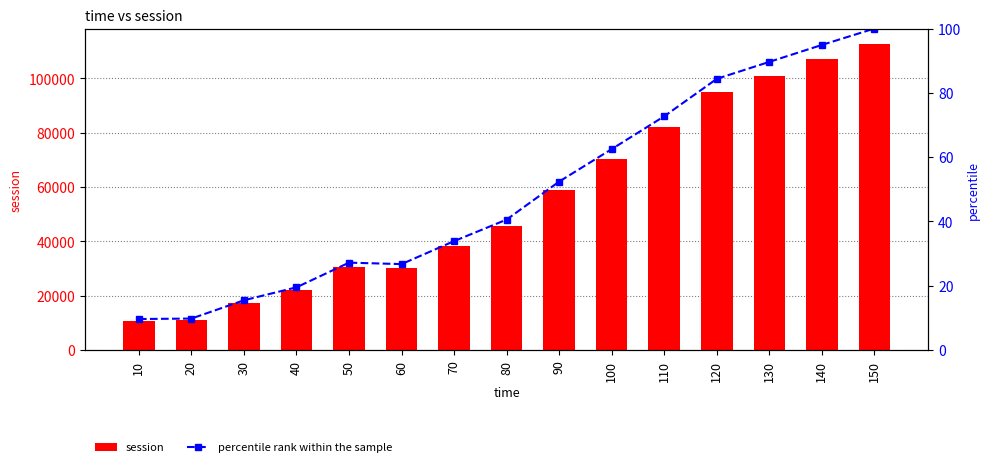

Is the value of percentile rank within the sample at 70 greater than the value of session at 90?

No